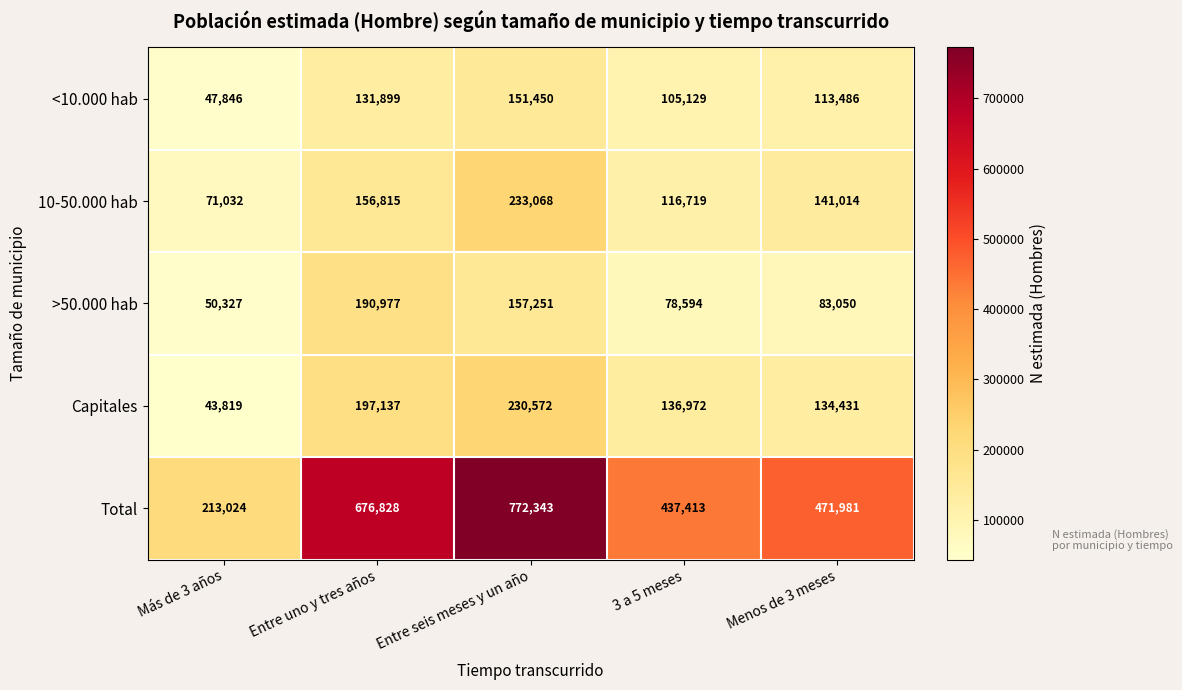

What is the average value of the <10.000 hab series?

109962